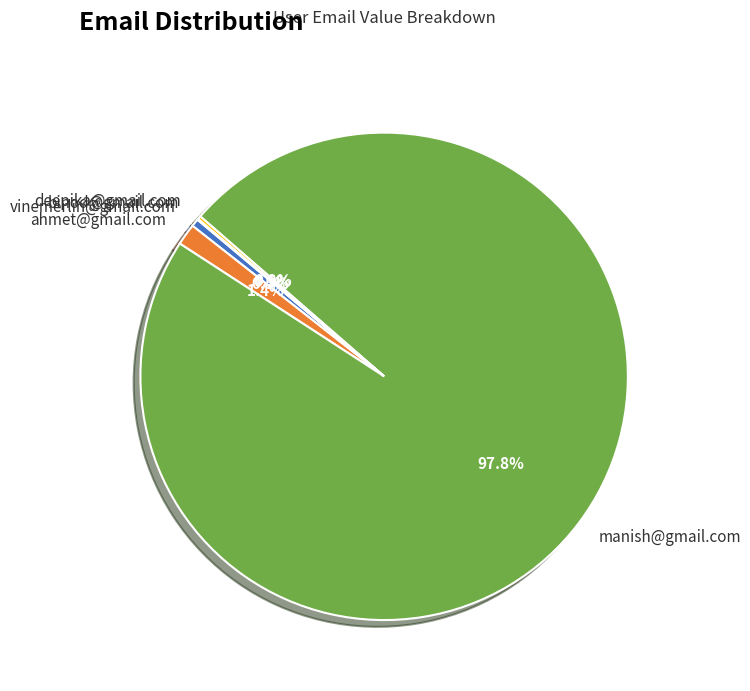

To the nearest percent, what is the average slice percentage?

20%